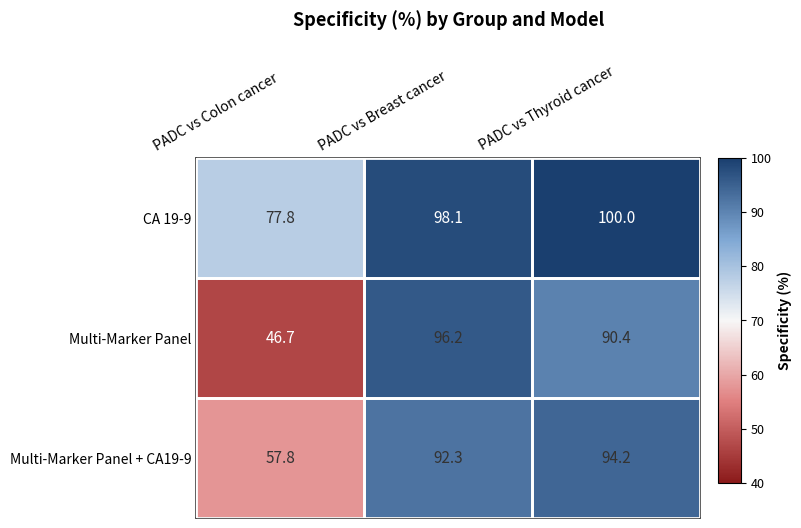

True or false: CA 19-9 has a value of 65.4 at PADC vs Breast cancer.

False